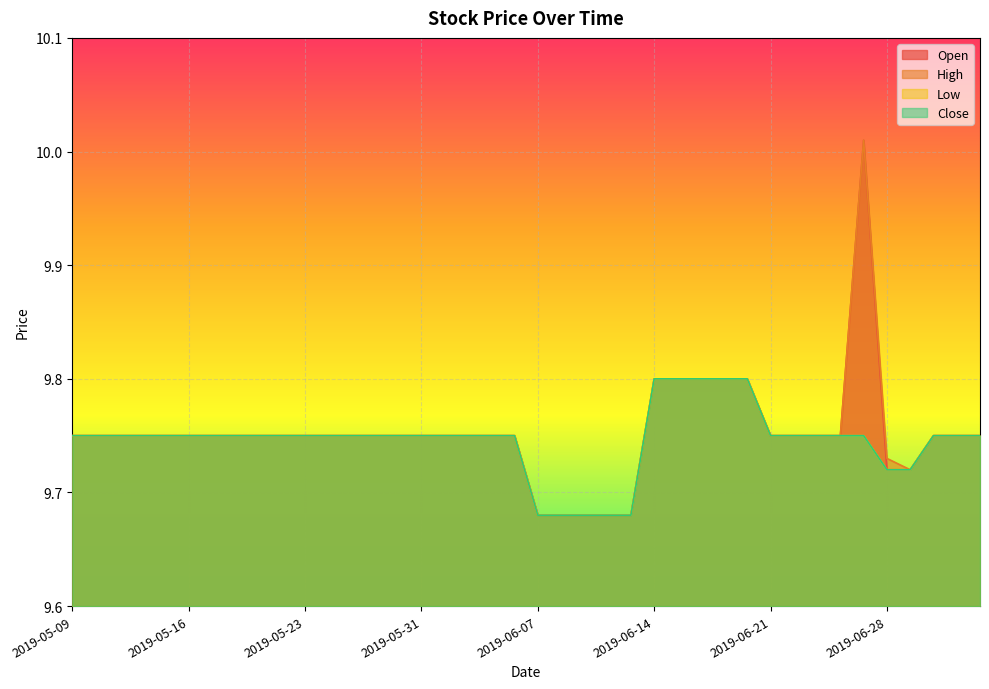

What is the average value of the High series?

9.8